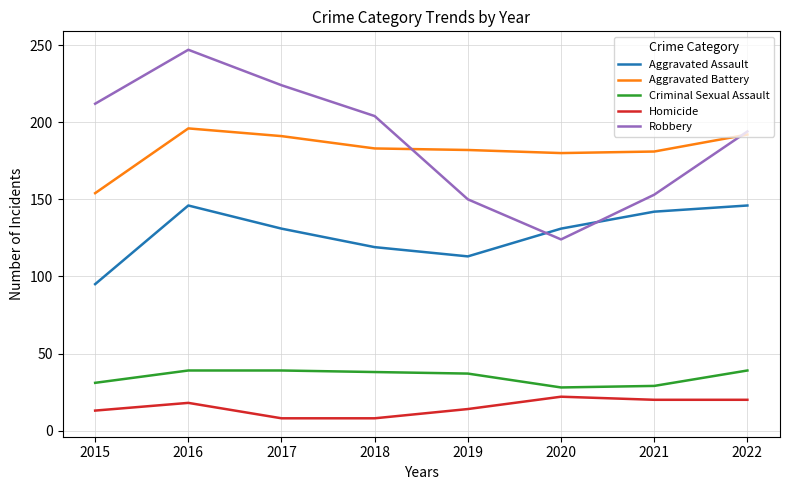

What is the lowest value of the Homicide series?

8